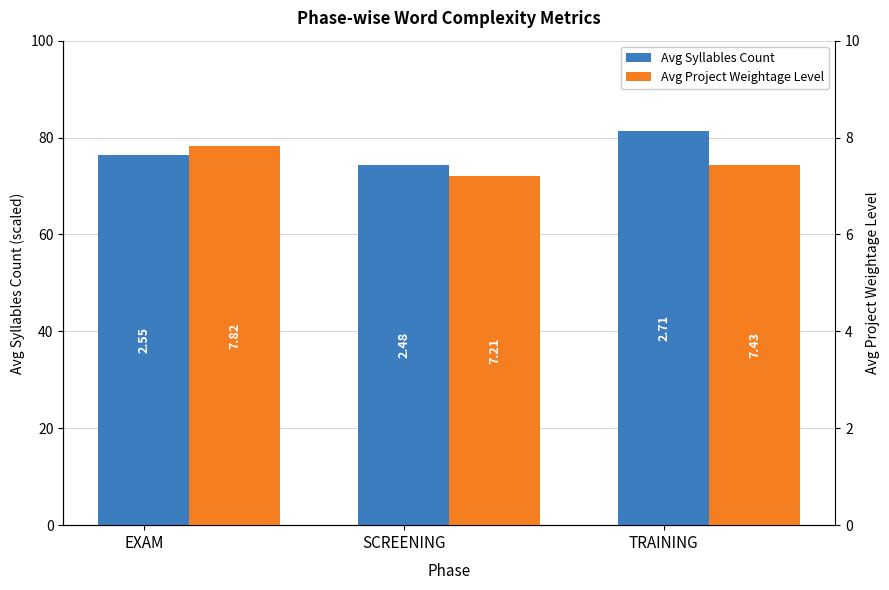

Reading right to left, extract all data points from this chart.

Avg Syllables Count: 81.3	74.4	76.5
Avg Project Weightage Level: 7.4	7.2	7.8